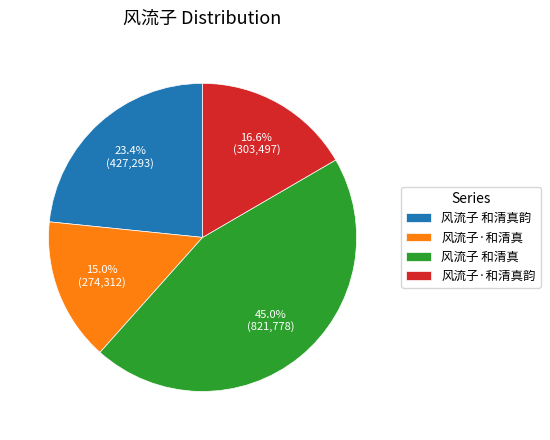

The 风流子 和清真韵 slice represents 23% of the pie. True or false?

True